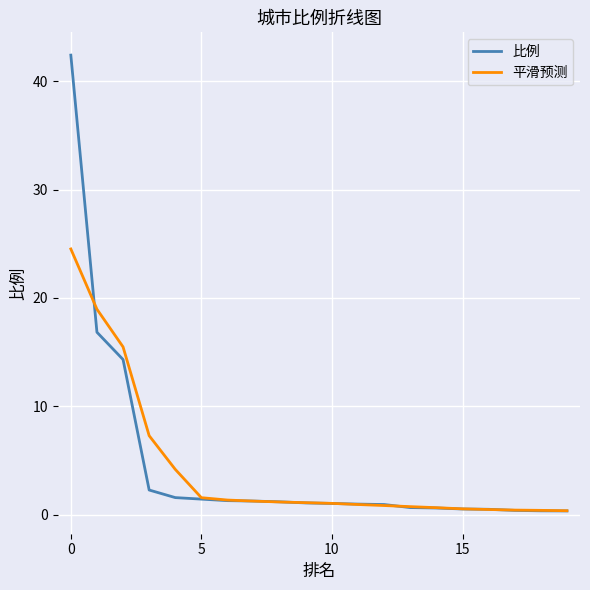

How many categories are shown in the chart?

20